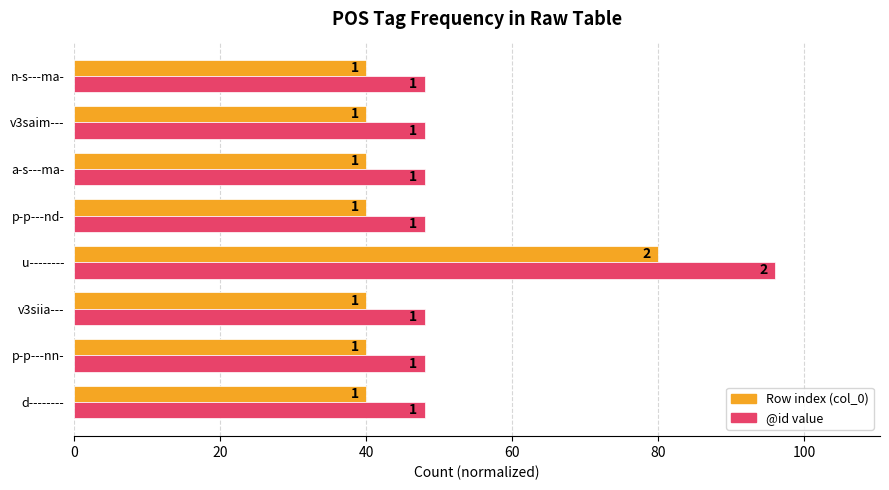

What is the greatest value displayed?

96